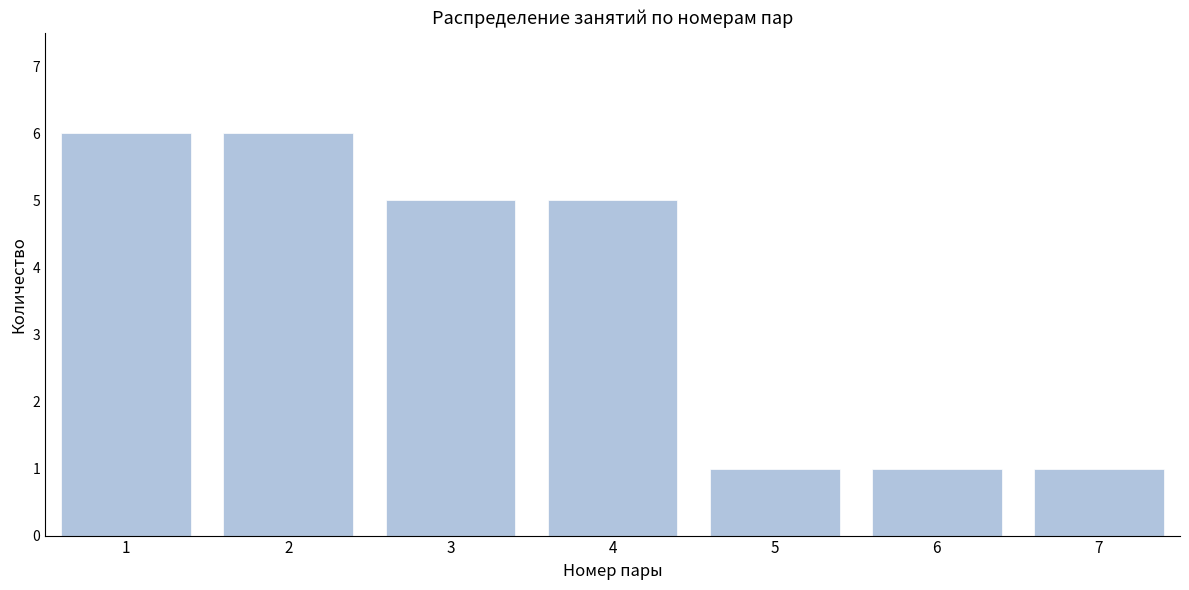

Reading right to left, what are all the values shown in this chart?

7=1	6=1	5=1	4=5	3=5	2=6	1=6